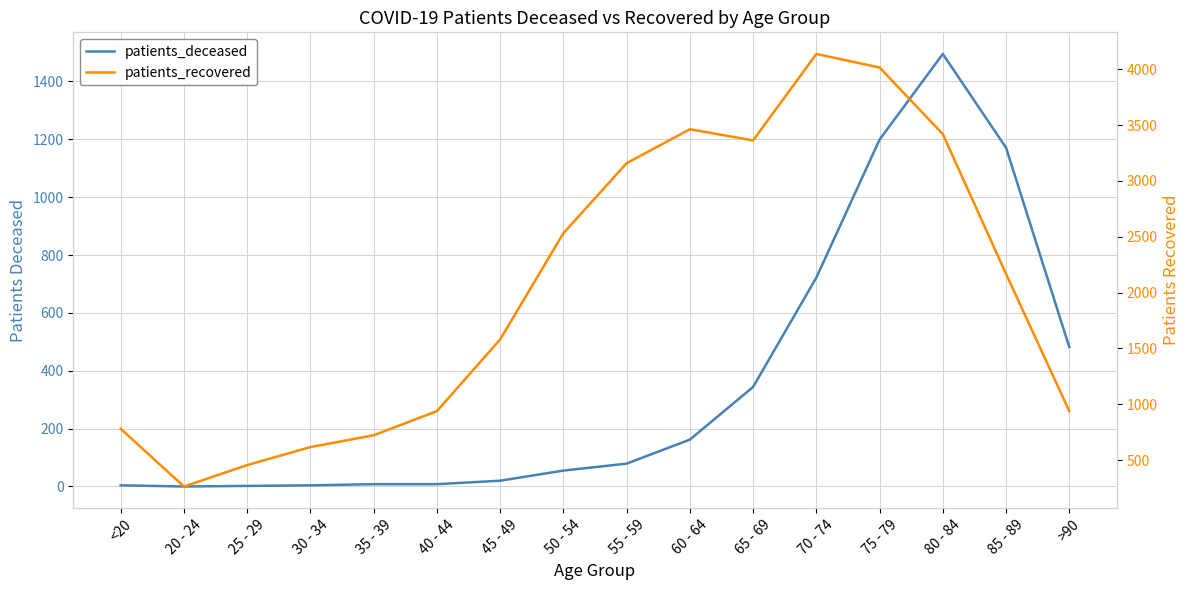

How many categories are shown in the chart?

16